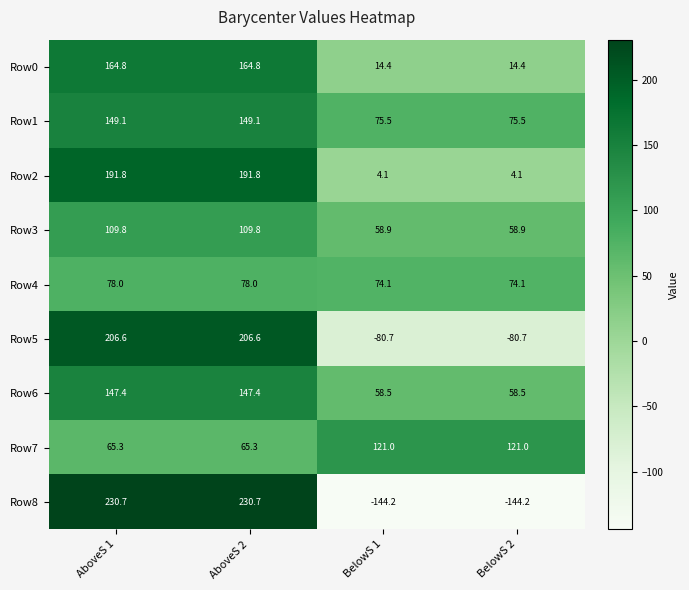

True or false: Row1 has a value of 149.1 at AboveS 1.

True